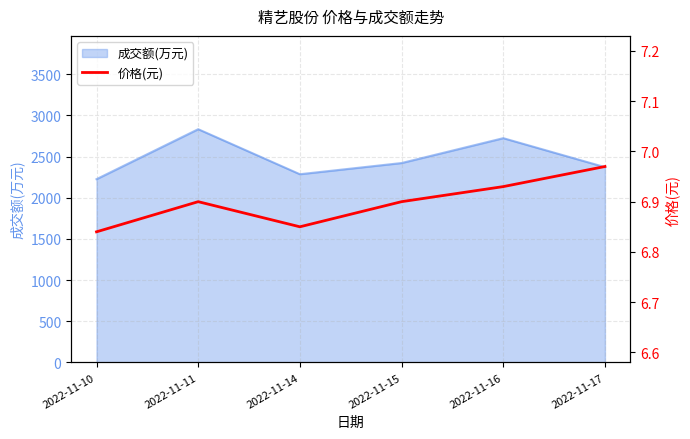

Reading left to right, list all the values displayed in this chart.

2022-11-10=6.8	2022-11-11=6.9	2022-11-14=6.8	2022-11-15=6.9	2022-11-16=6.9	2022-11-17=7.0